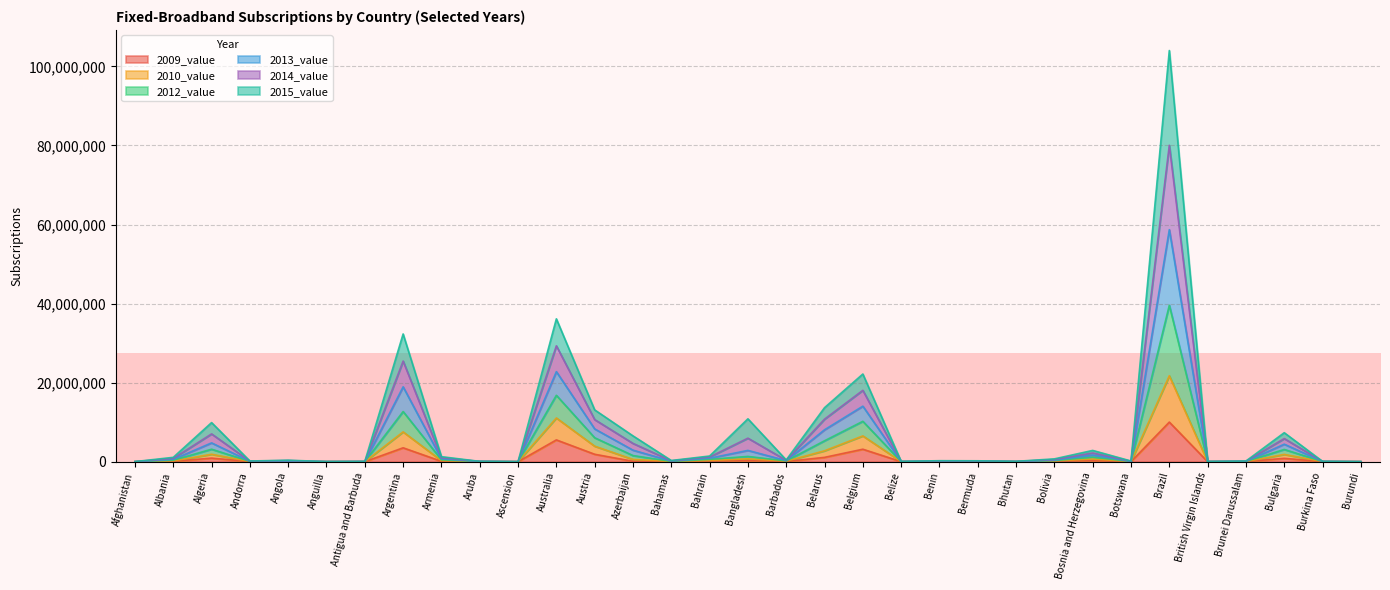

How many data points in 2014_value are less than 160300?

16